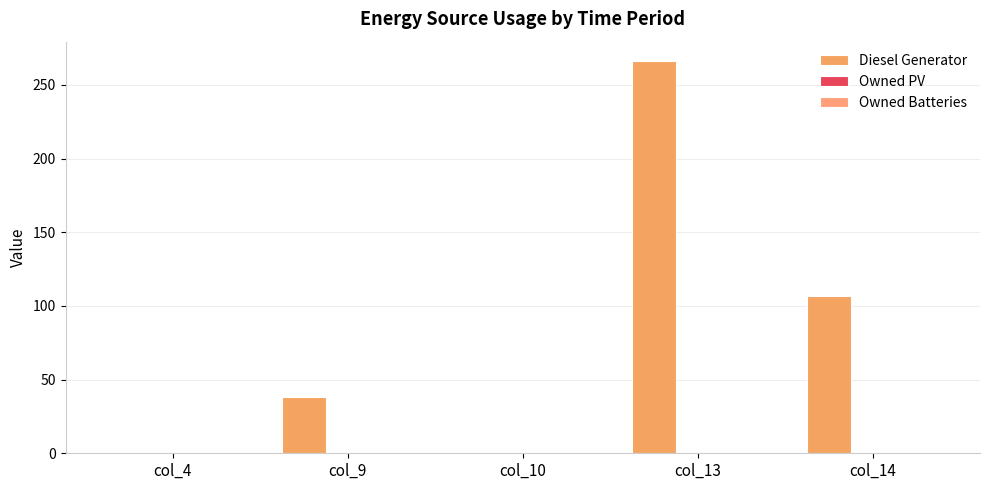

Reading left to right, extract all data points from this chart.

Diesel Generator: 0.0	38.0	0.0	266.0	107.0
Owned PV: 0.0	0.0	0.0	0.0	0.0
Owned Batteries: 0.0	0.0	0.0	0.0	0.0